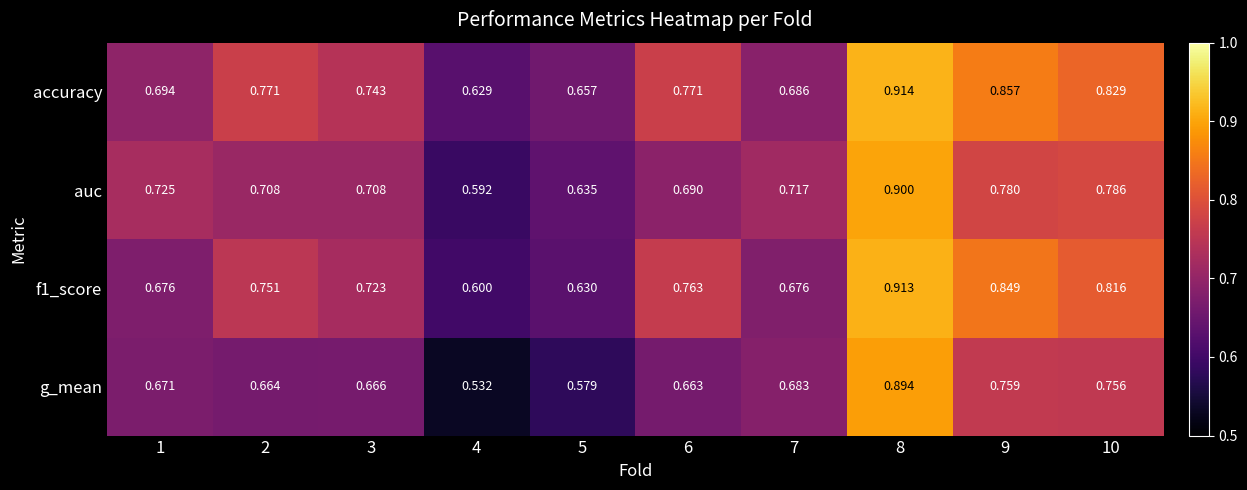

Which series has the largest range (max minus min)?

g_mean